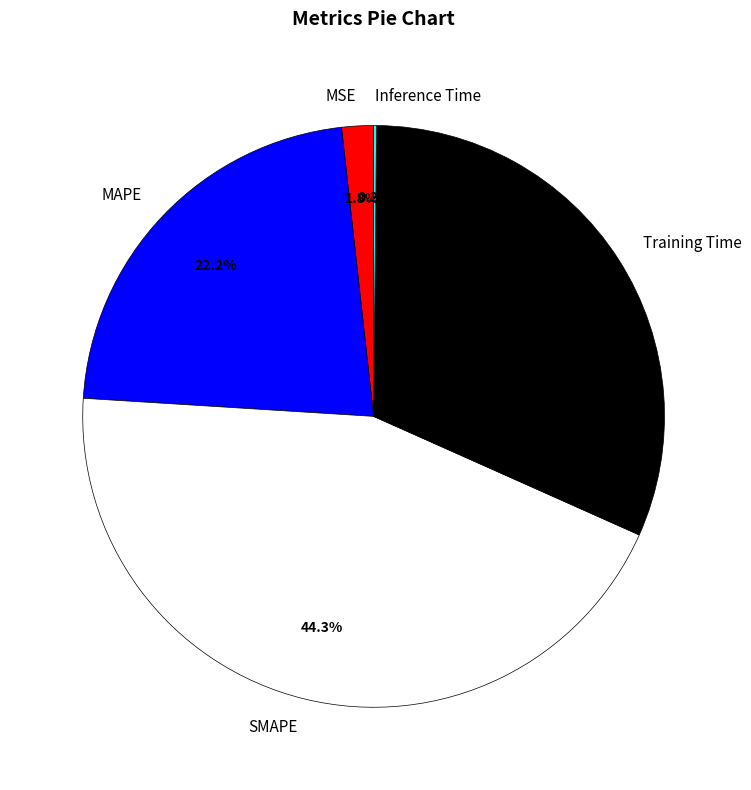

Does SMAPE represent more than half of the total?

No